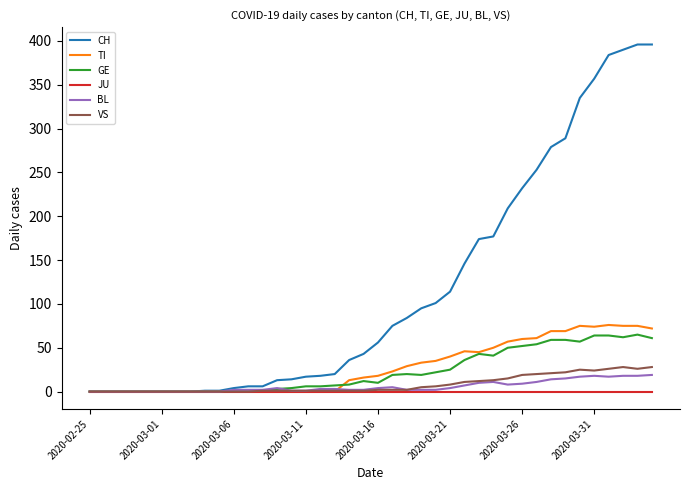

Which series has the largest total across all categories?

CH